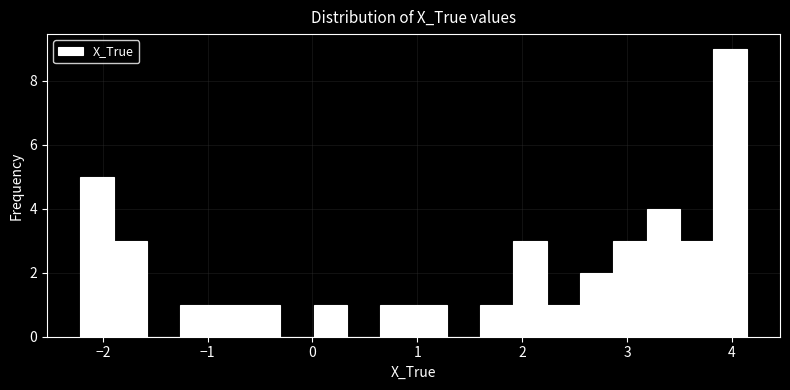

Read against the x-axis, roughly where is the centre of the tallest bar?

4.0